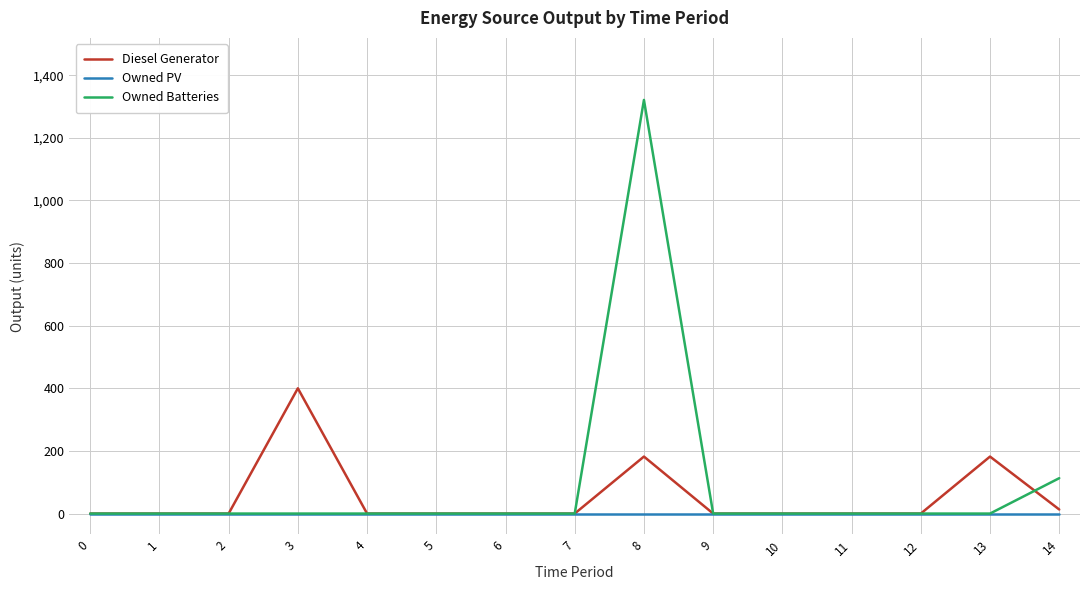

Rank the series at 8 from lowest to highest value.

Owned PV, Diesel Generator, Owned Batteries